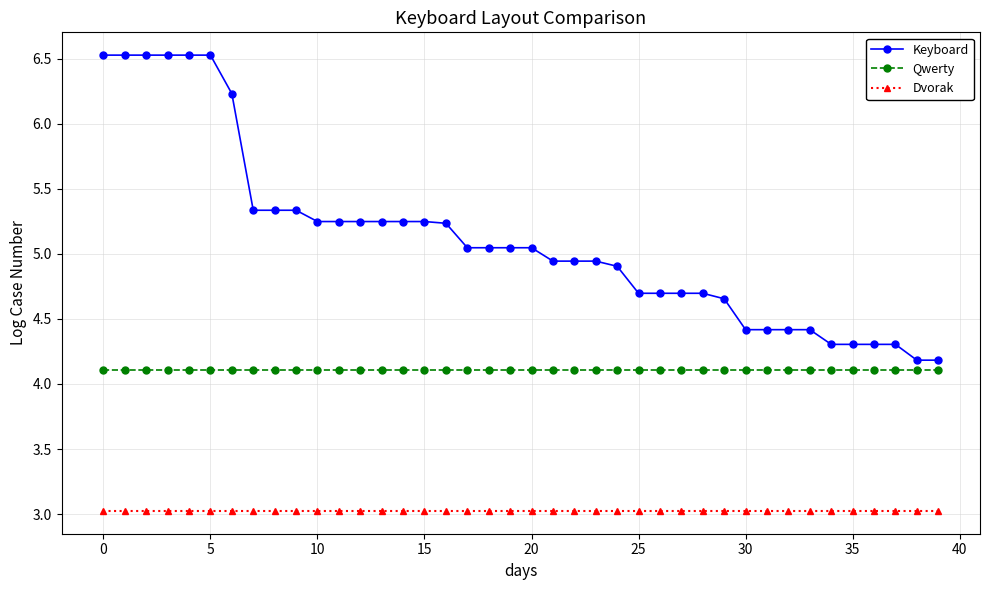

List the series in order of their overall mean, lowest first.

Dvorak, Qwerty, Keyboard